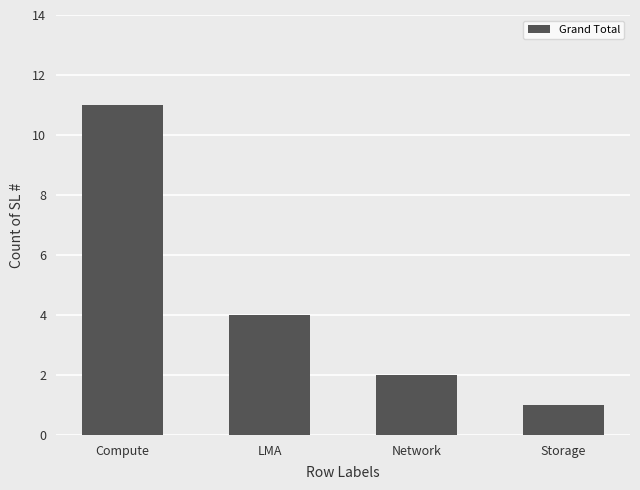

The value at LMA is 6. True or false?

False